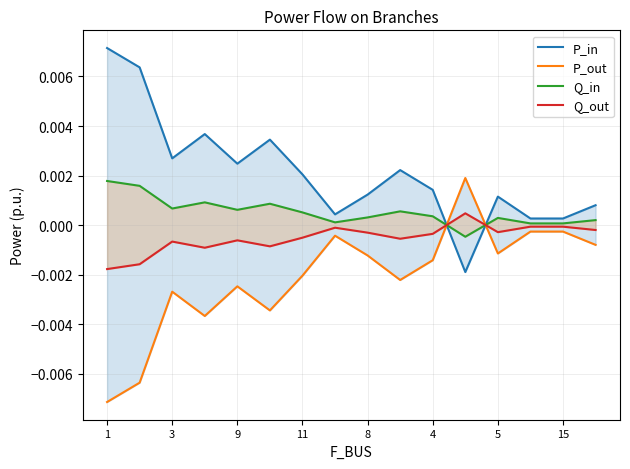

Rank the series by their average value, from lowest to highest.

P_out, Q_out, Q_in, P_in